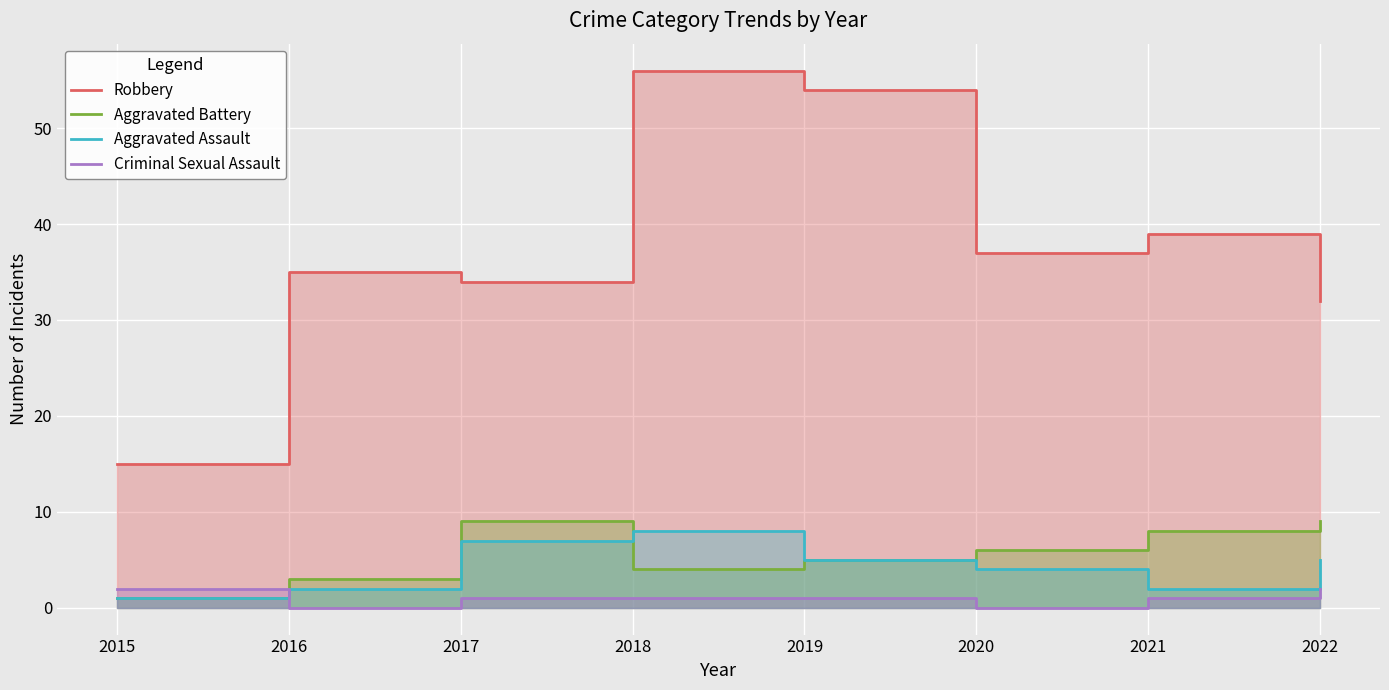

Which series ends up on top after the final intersection of Criminal Sexual Assault and Aggravated Assault?

Aggravated Assault